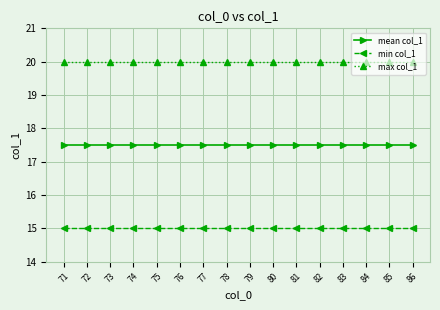

What is the value of the mean col_1 point at the 8th from the left?

17.5